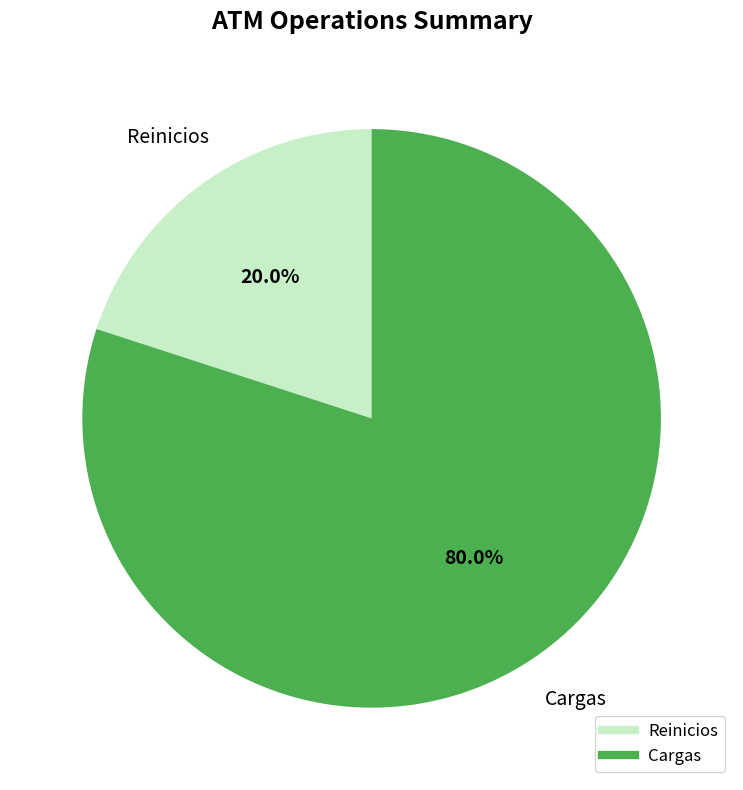

To the nearest percent, what portion does Cargas represent?

80%